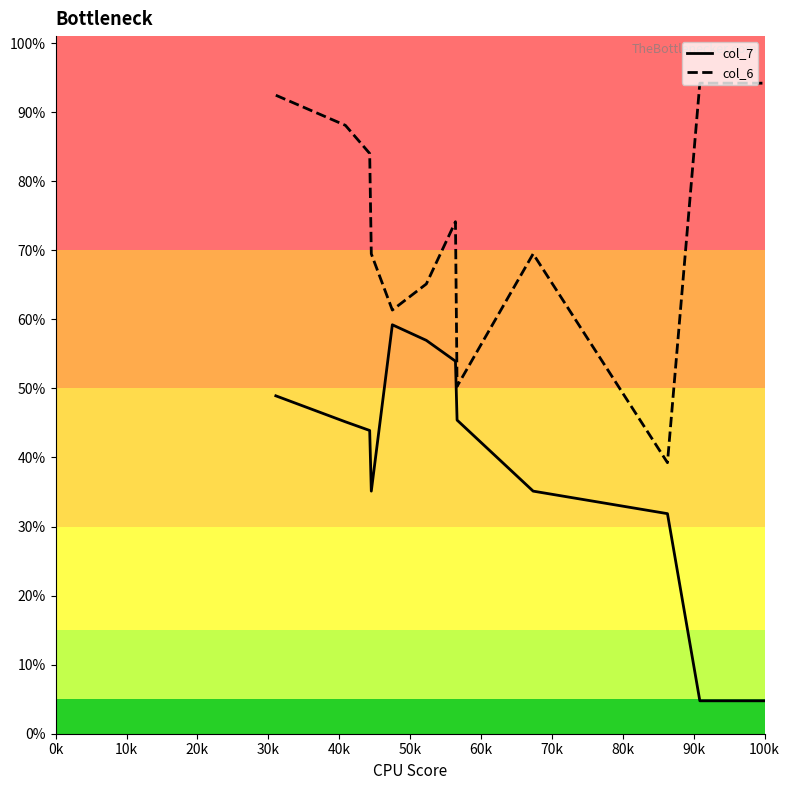

Does the chart have visible grid lines?

No